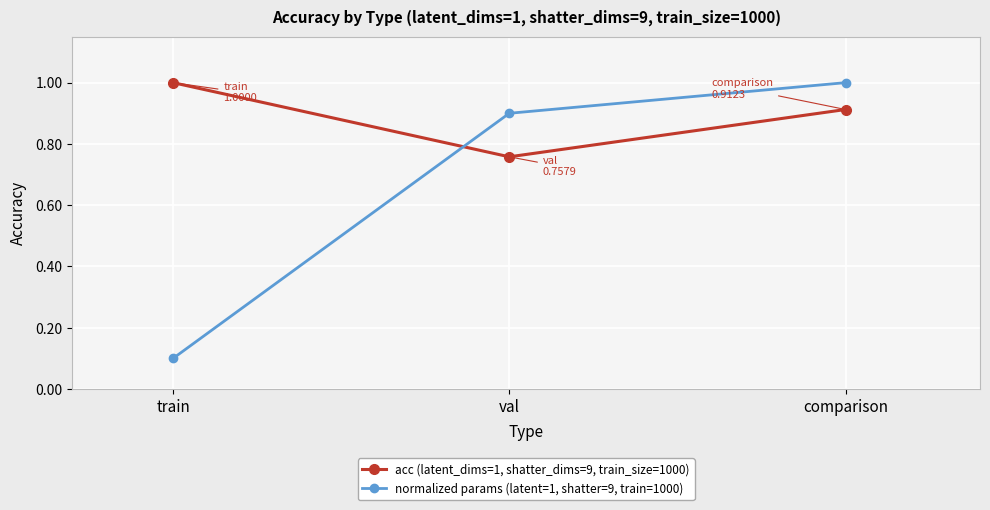

Count the acc (latent_dims=1, shatter_dims=9, train_size=1000) values in the range 0 to 1.

3